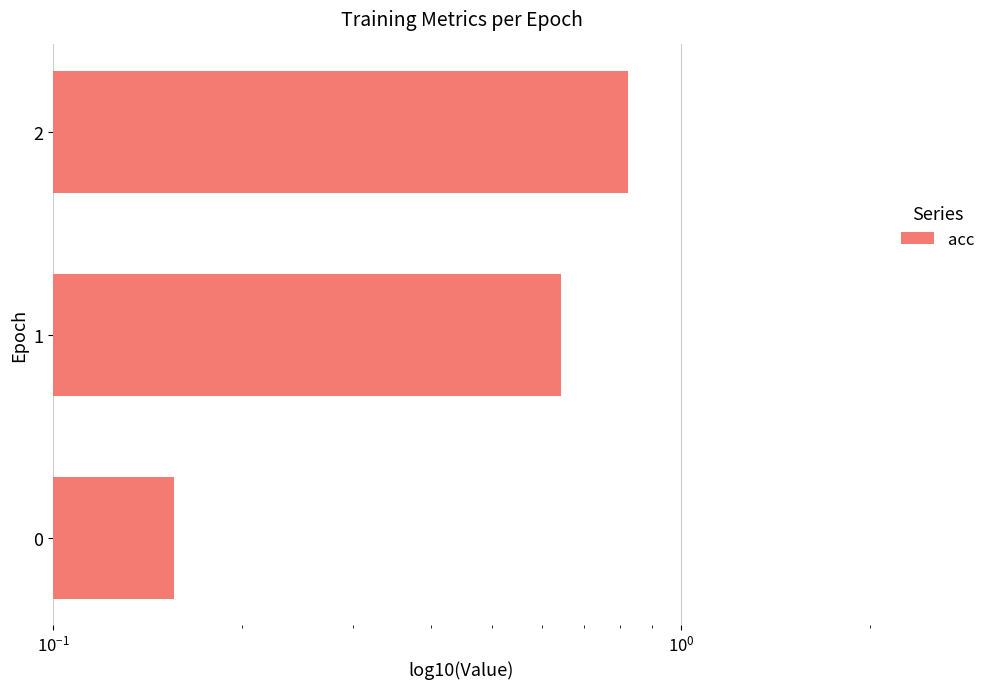

Are the bars horizontal?

Yes